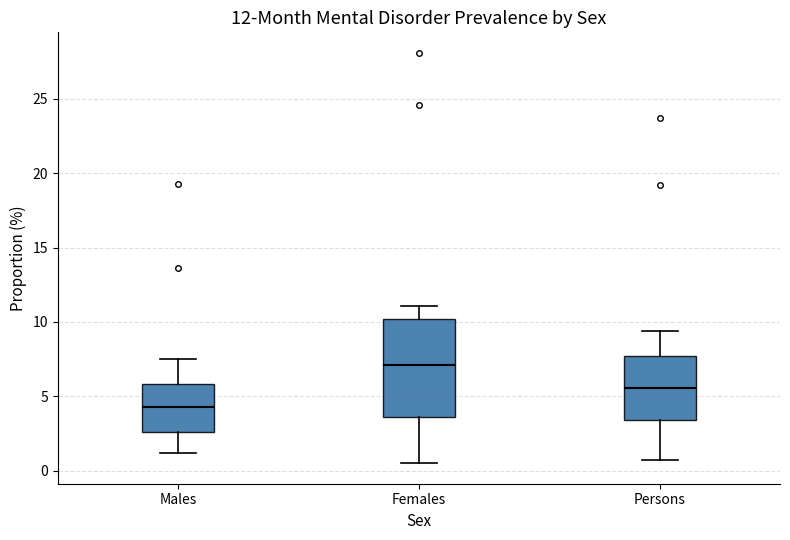

Which box has the lowest median line?

Males